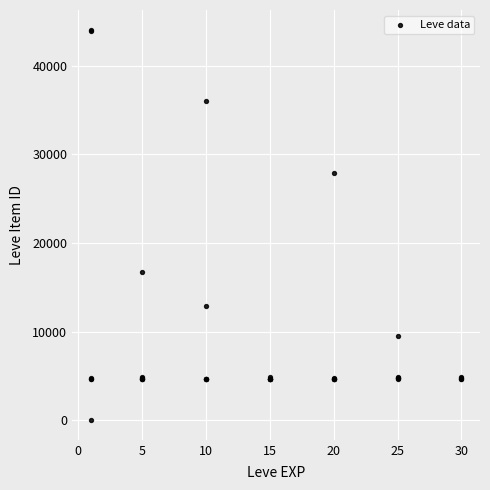

What Y value in the scatter plot is closest to 22050?

16734